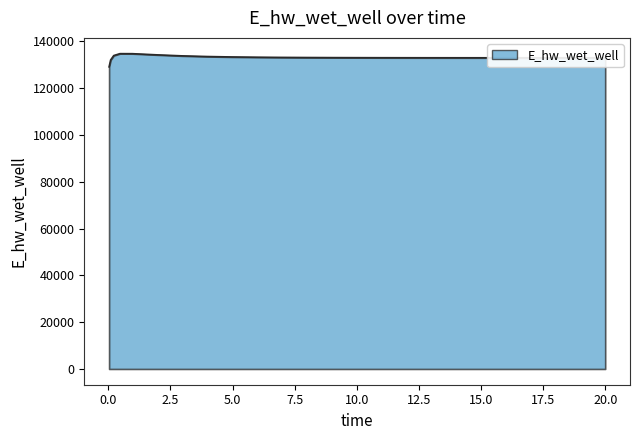

What is the minimum value shown in the chart?

129124.5